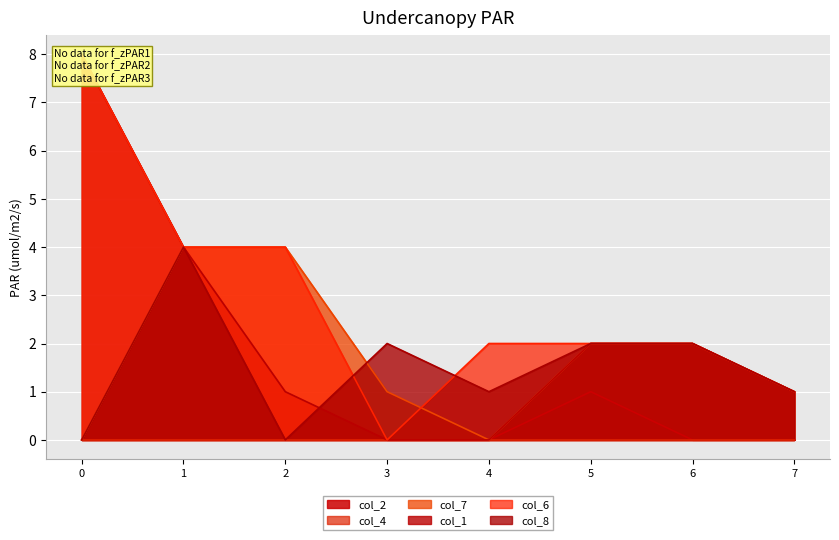

At 6, list the series in order from largest to smallest.

col_7, col_1, col_6, col_8, col_2